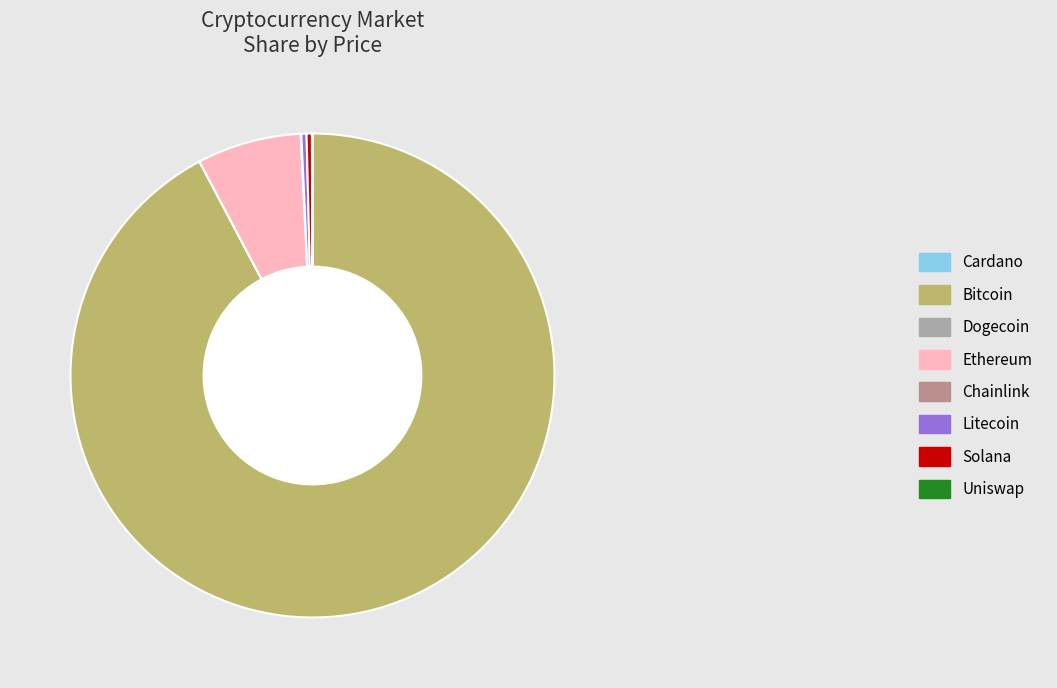

Is there a majority slice in this chart?

Yes